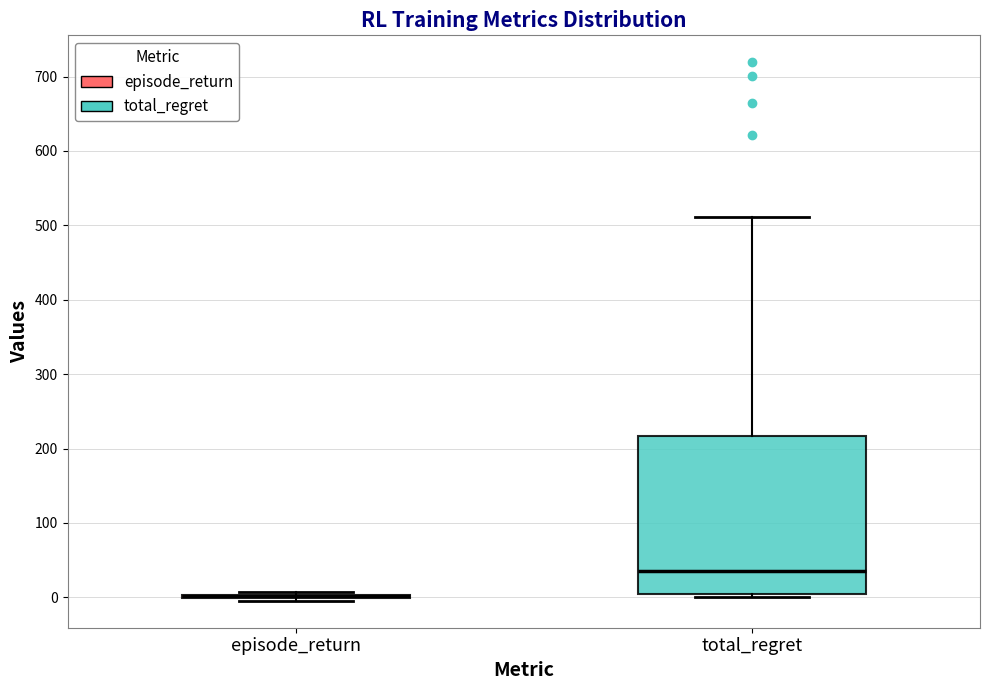

Reading left to right, read every box against the y-axis: the position of its median line, the range the box covers, and the ends of its whiskers. The values are not printed on the chart, so give them approximately, as read against the axis.

episode_return: box collapsed to a line at 0, whiskers 0 to 10
total_regret: median 40, box 10 to 220, whiskers 0 to 510